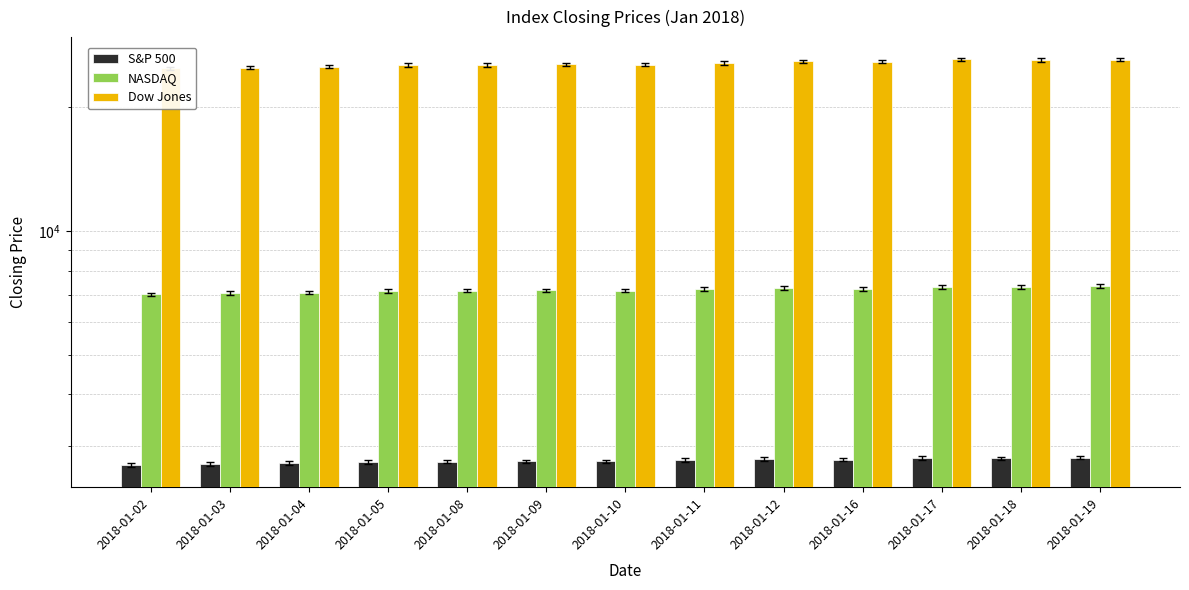

How many bars are there in each group?

3